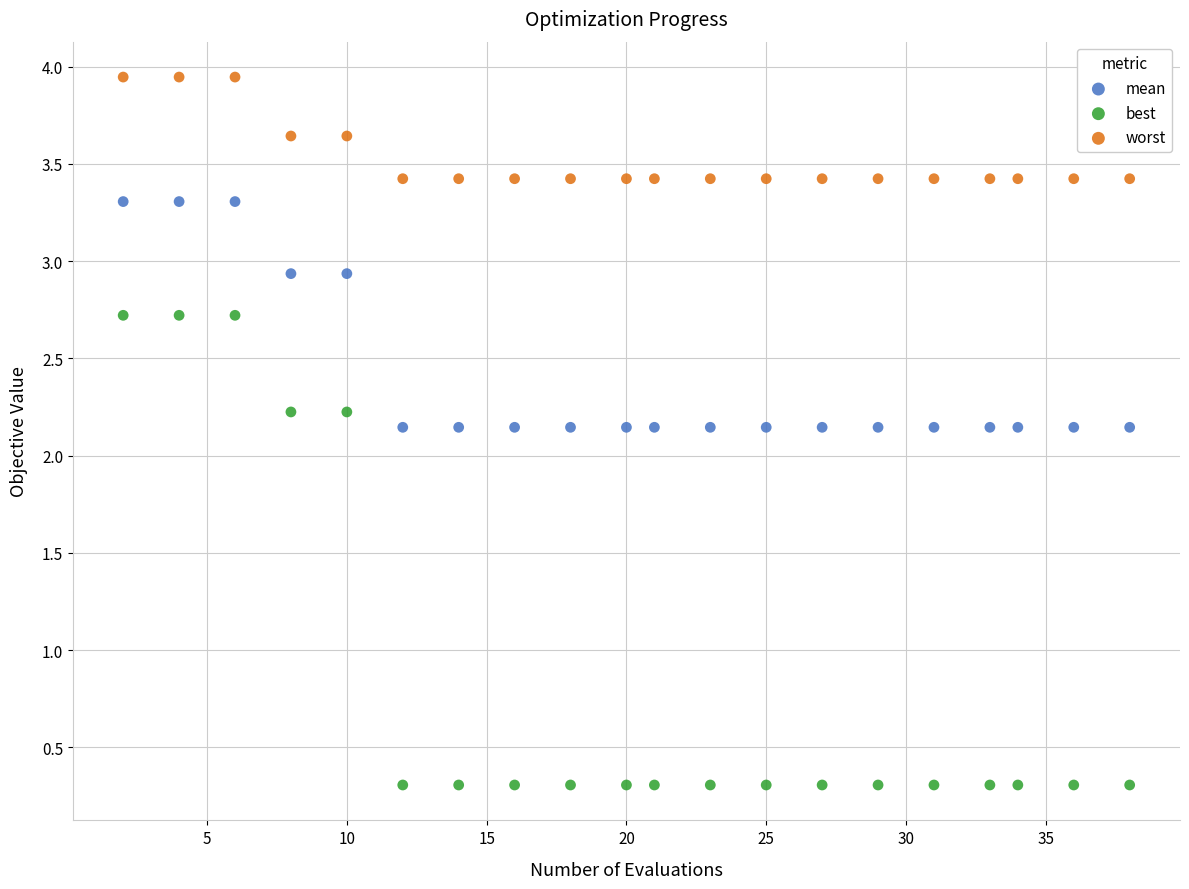

Which series has the largest Y range (max minus min)?

best